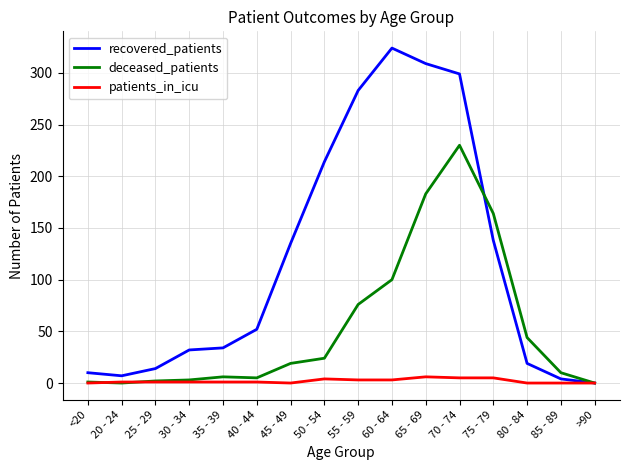

What is the greatest value displayed?

324